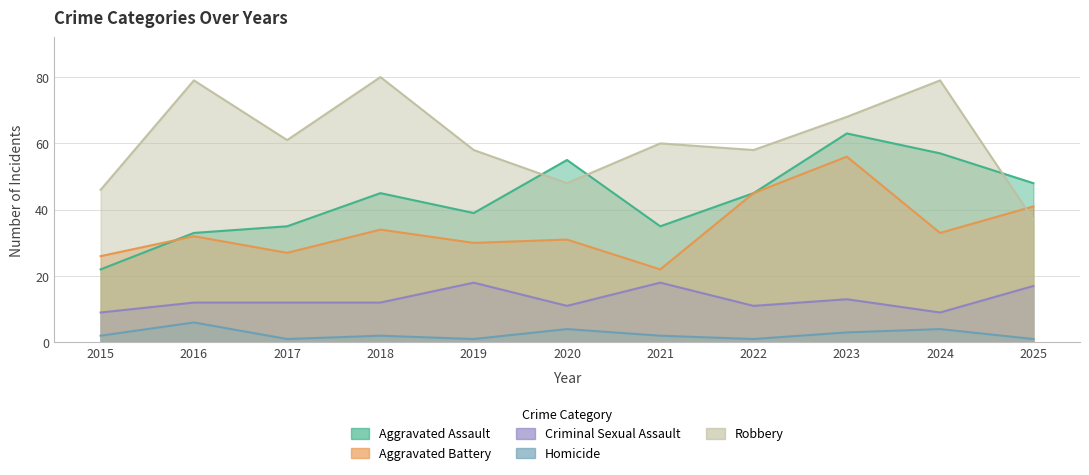

True or false: Aggravated Assault has more than 2 interior local peaks.

True